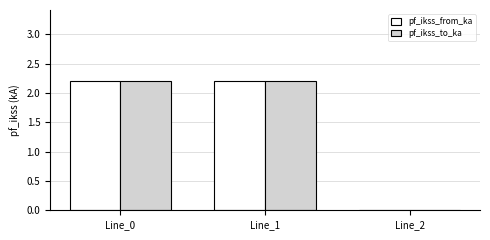

What is the sum of all pf_ikss_from_ka values?

4.4